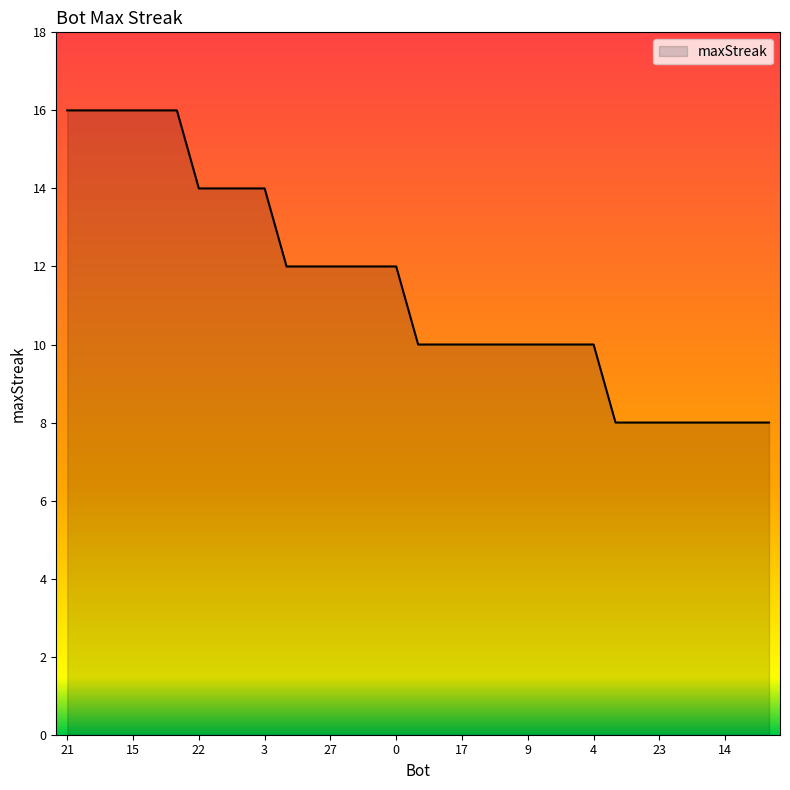

What is the smallest value displayed?

8